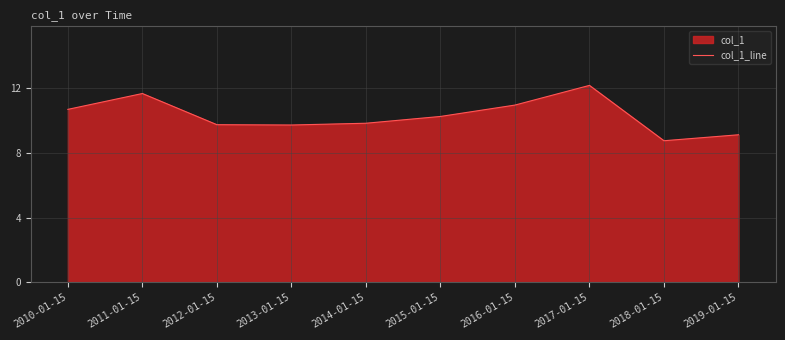

Reading left to right, list all the values displayed in this chart.

2010-01-15=10.7	2011-01-15=11.7	2012-01-15=9.7	2013-01-15=9.7	2014-01-15=9.8	2015-01-15=10.3	2016-01-15=11.0	2017-01-15=12.2	2018-01-15=8.8	2019-01-15=9.1